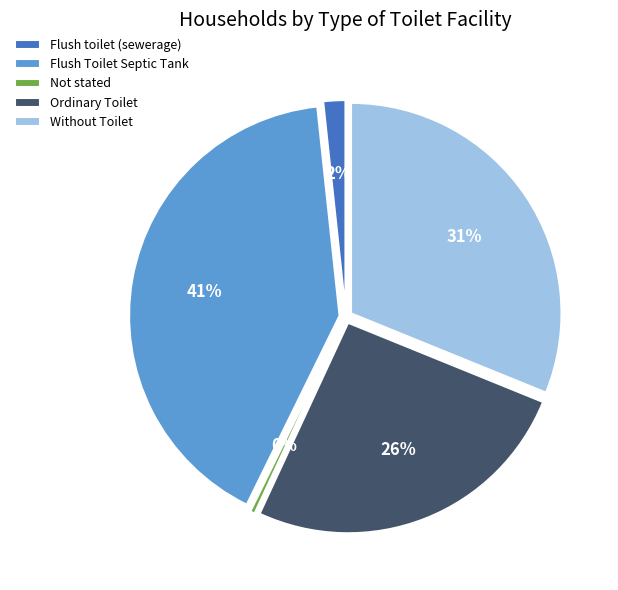

To the nearest percent, what percentage of the pie is Flush Toilet Septic Tank?

41%